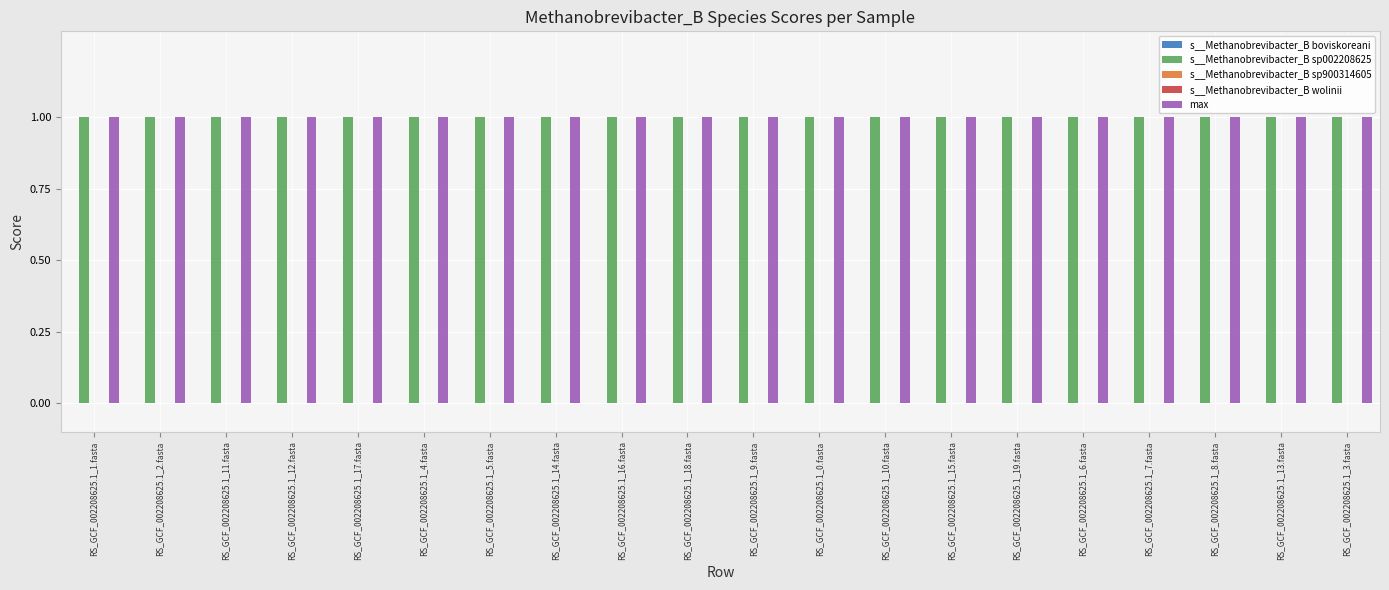

At which label does s__Methanobrevibacter_B boviskoreani reach its minimum?

RS_GCF_002208625.1_1.fasta